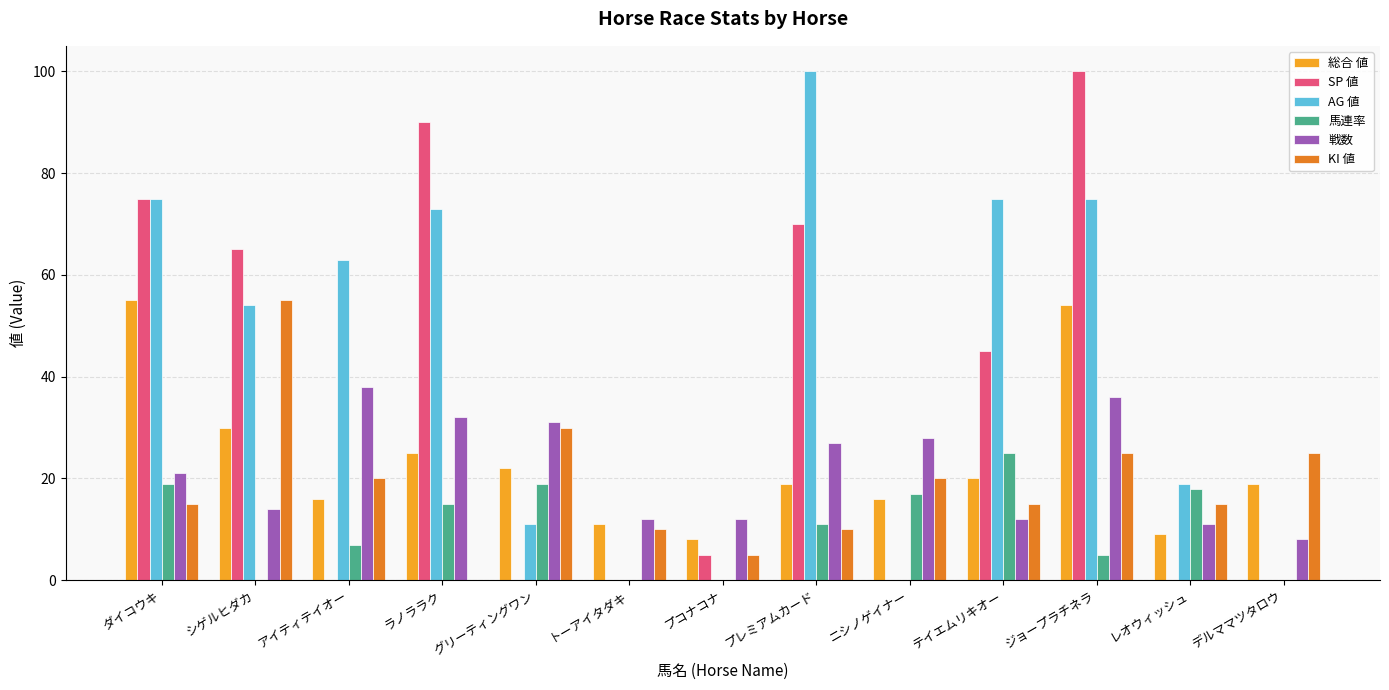

True or false: KI 値 has a value of 20 at ニシノゲイナー.

True